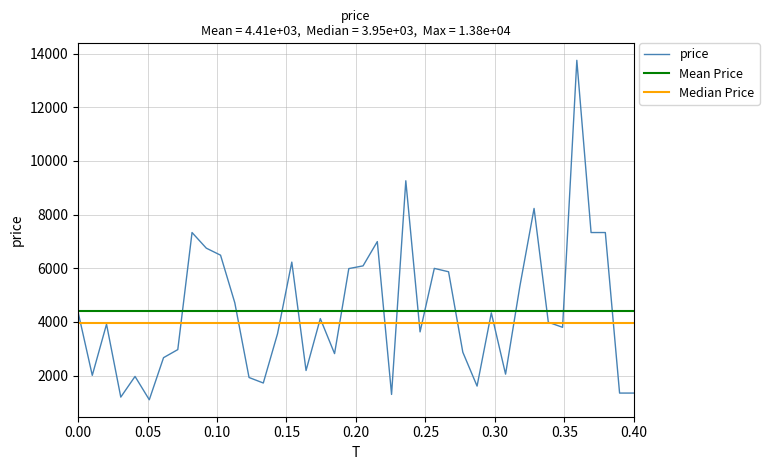

How many data points does each series have?

40